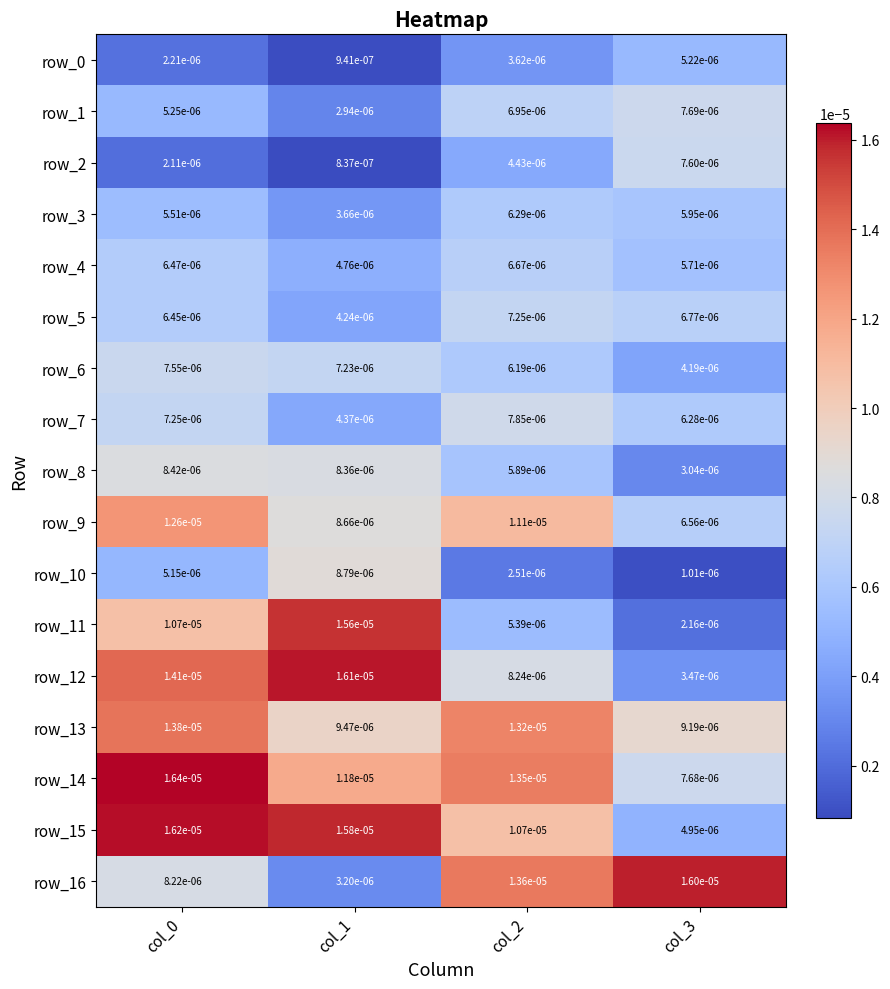

Where is row_7 nearest to the value 0?

col_1